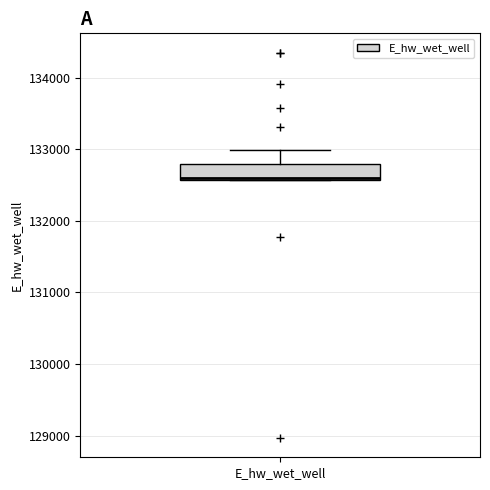

Where does the upper whisker of the box for E_hw_wet_well end on the y-axis? The values are not printed on the chart, so give them approximately, as read against the axis.

133000